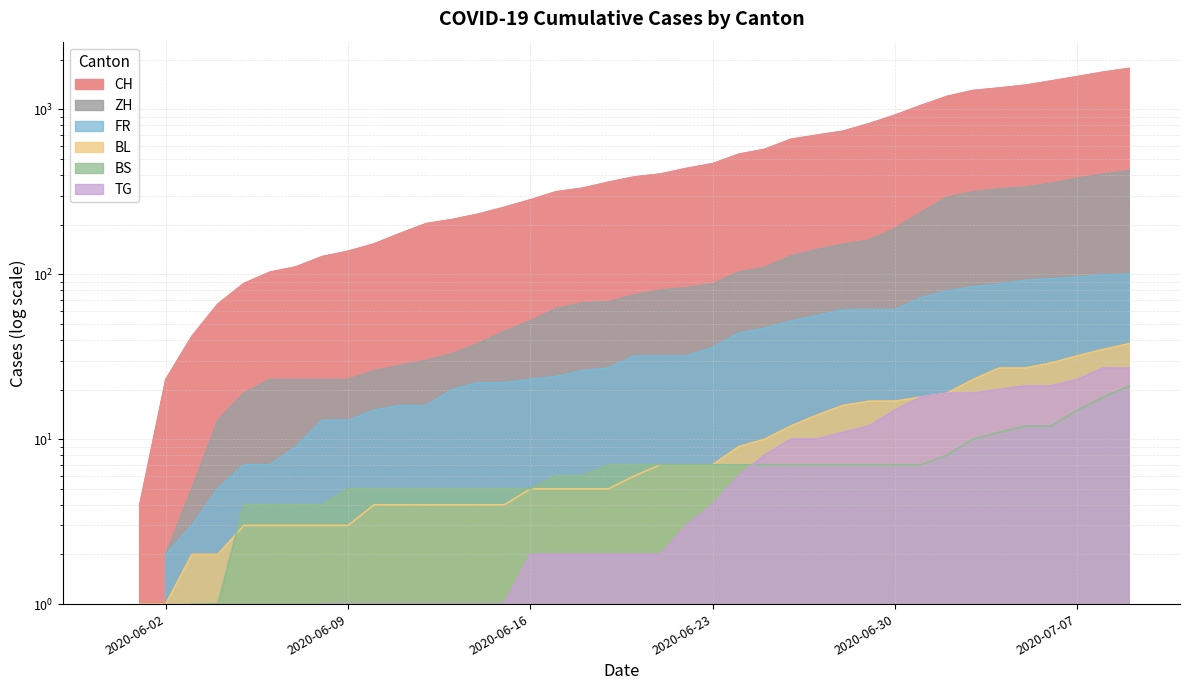

How many values in the TG series exceed 2?

18